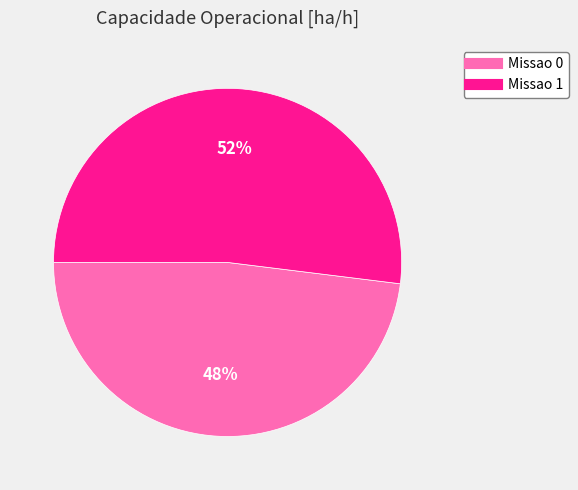

To the nearest percent, what is the combined percentage of Missao 0 and Missao 1?

100%